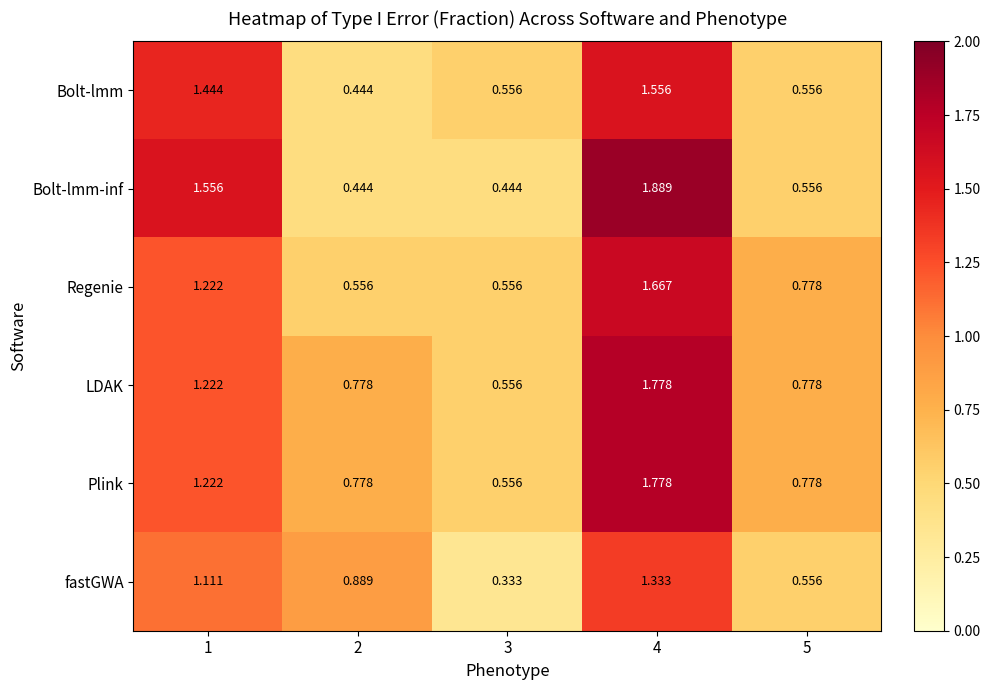

Which category has the highest value across all series?

4